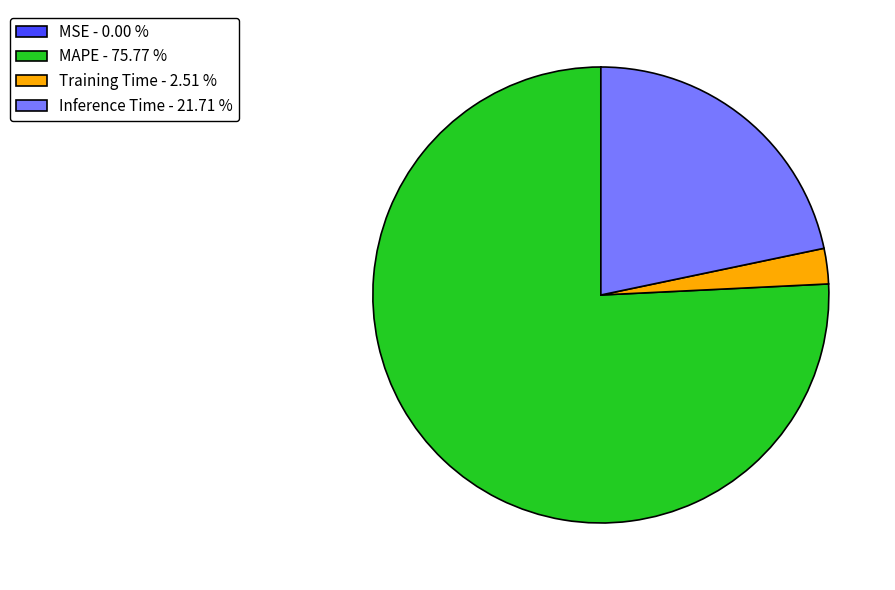

Do Training Time - 2.51 % and MAPE - 75.77 % together represent more than half of the pie?

Yes